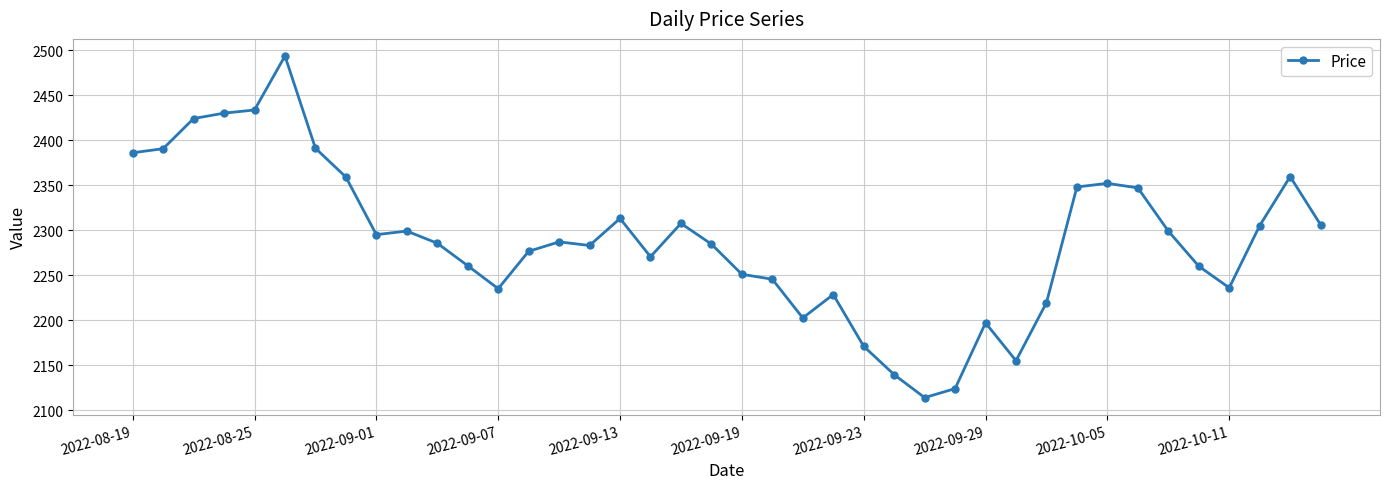

What is the difference between the maximum and second lowest values?

369.5